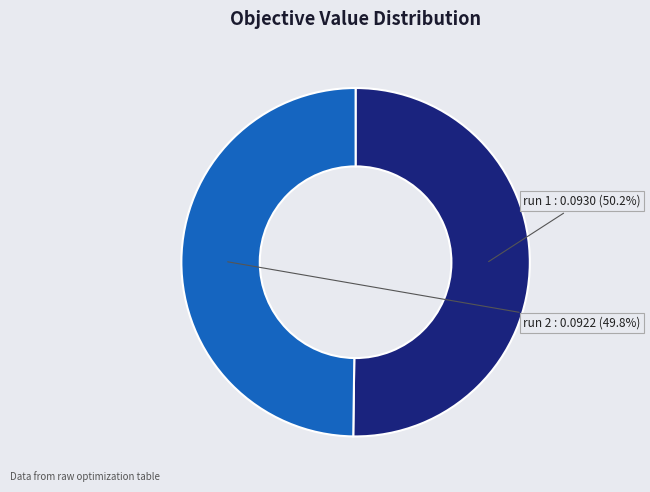

How many segments does this pie chart have?

2